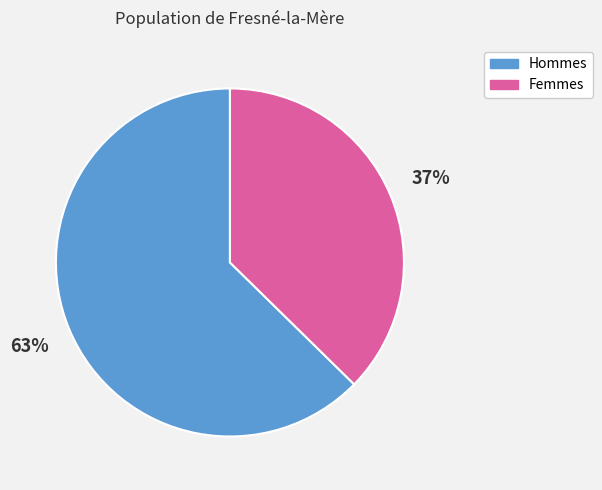

What is the majority slice?

Hommes